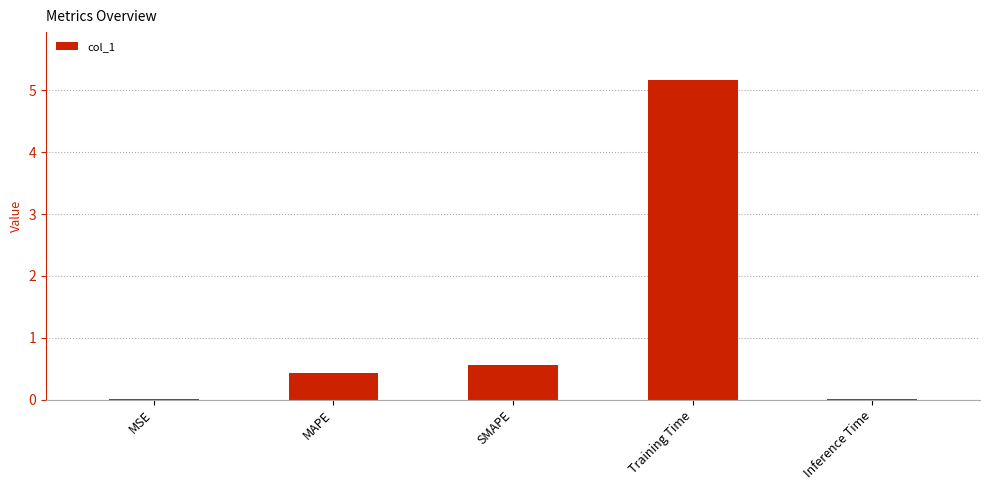

Where is the data nearest to the value 2?

SMAPE